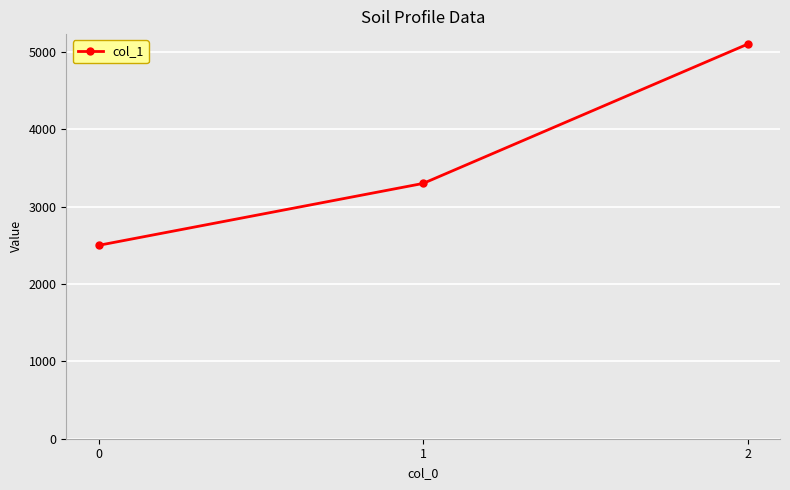

How many series are shown in this chart?

1